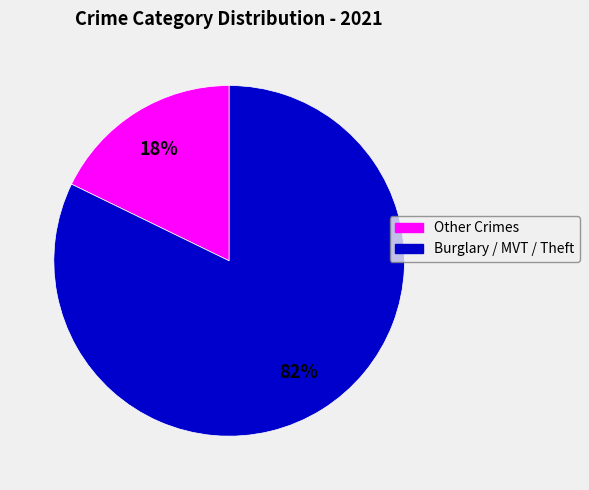

Between Other Crimes and Burglary / MVT / Theft, which is larger?

Burglary / MVT / Theft